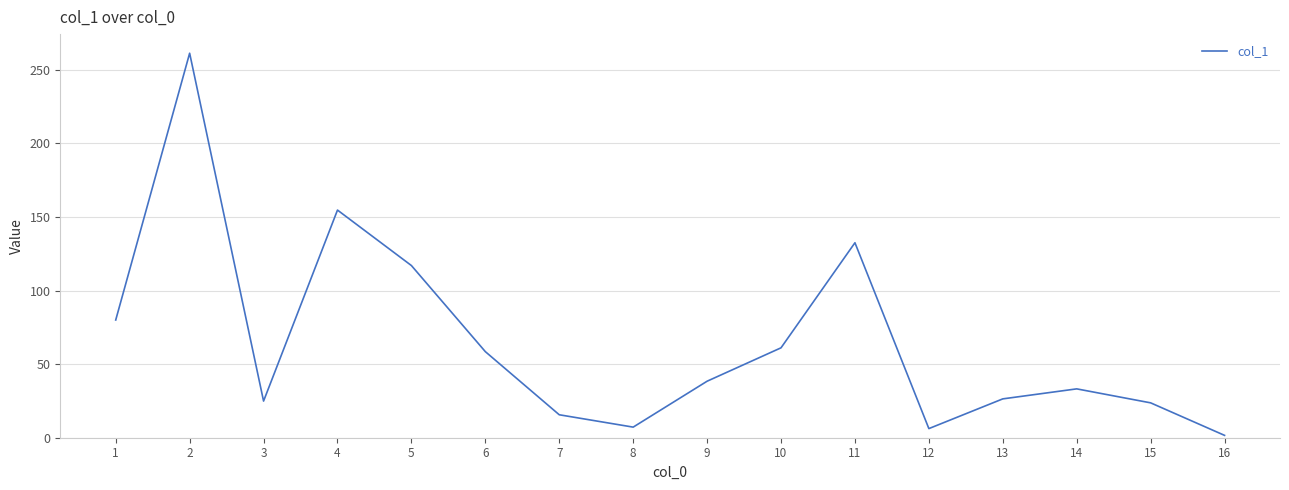

At which label is the value closest to 131?

11